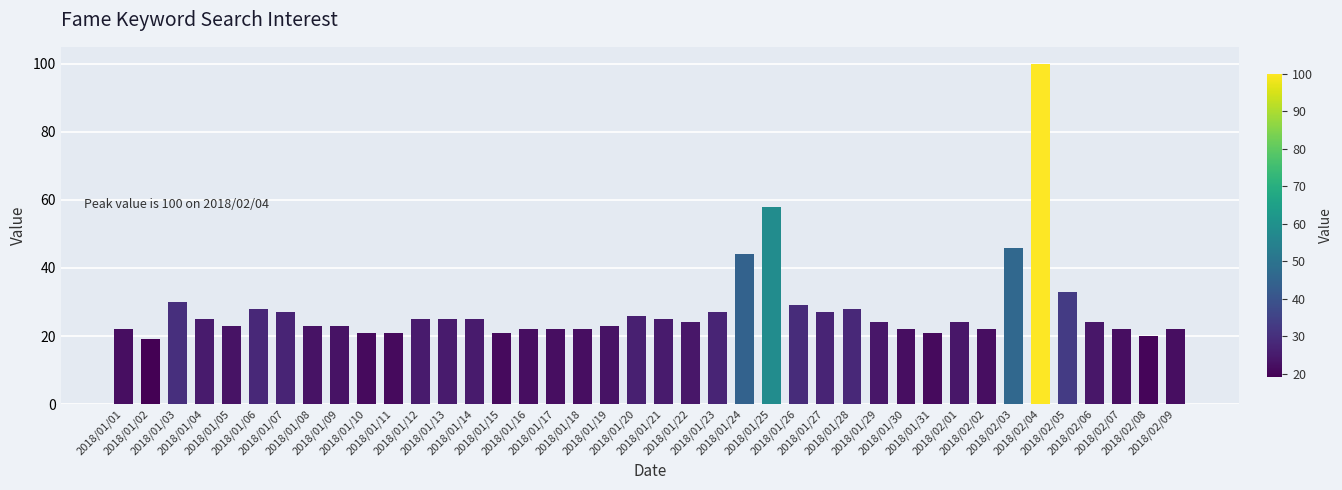

What is the sum of all values?

1115